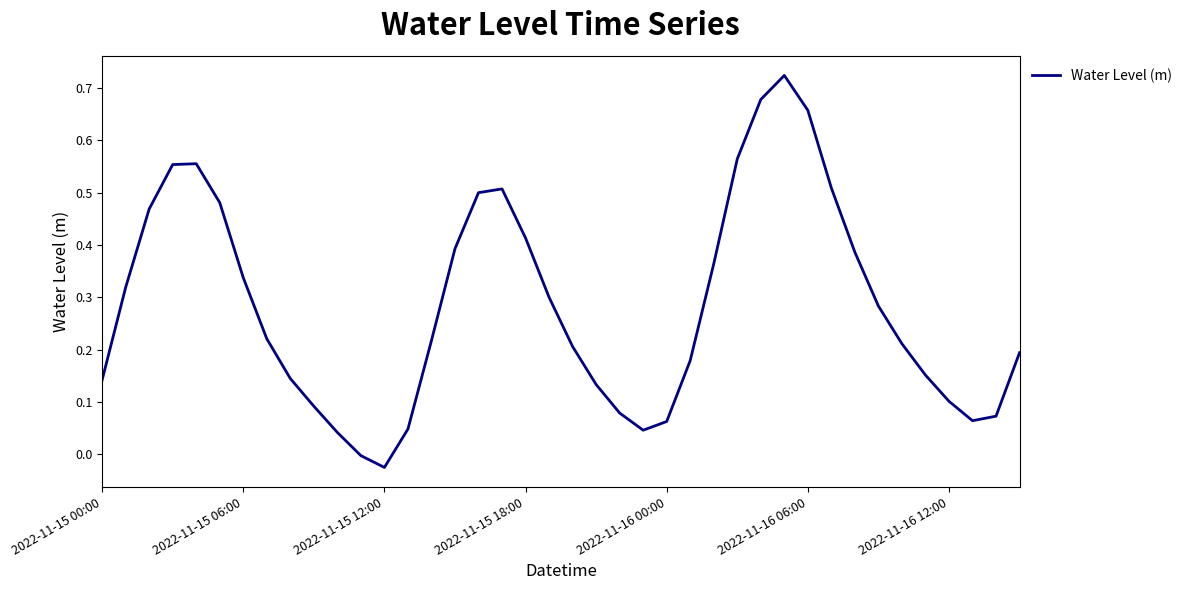

Does the chart have visible grid lines?

No